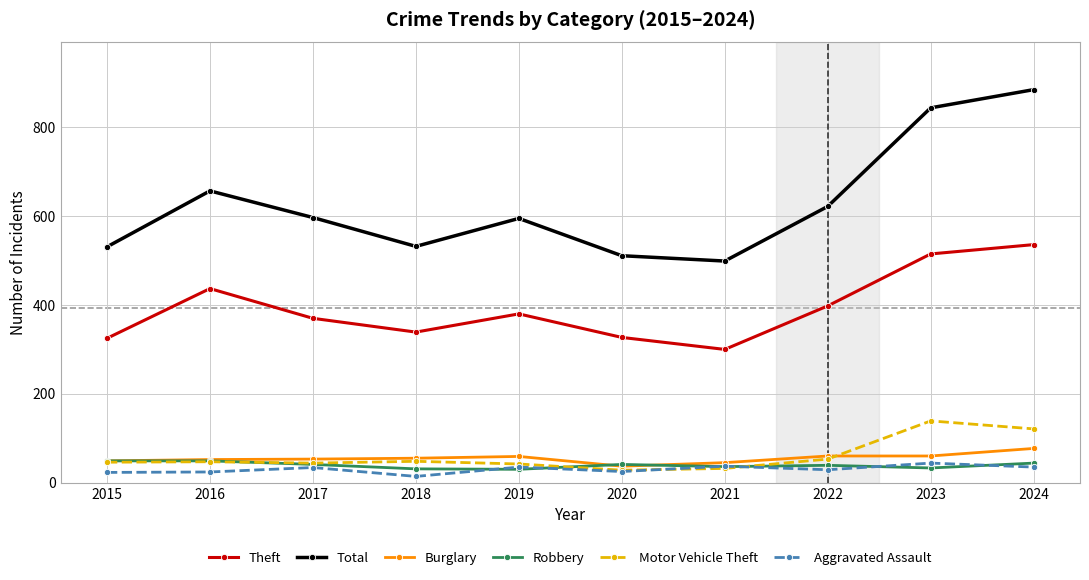

Which series has the largest total across all categories?

Total